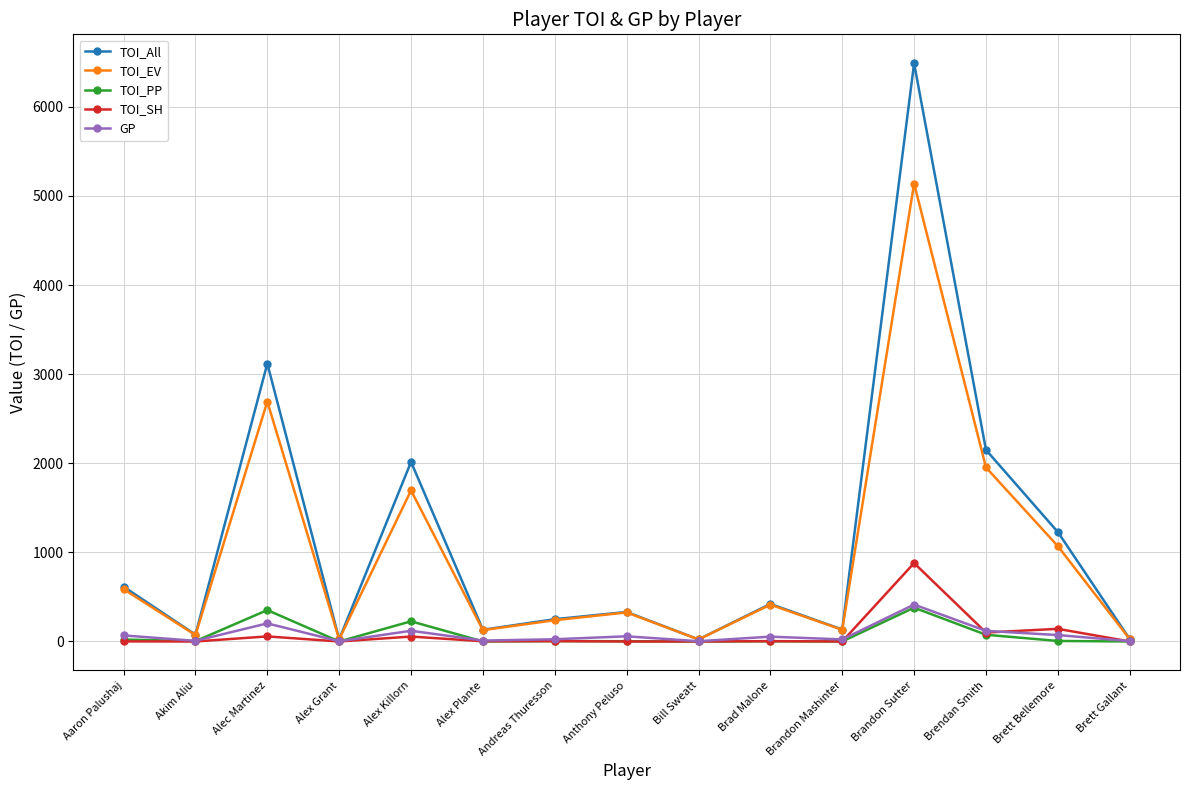

Where does the TOI_EV series first go above 326?

Aaron Palushaj